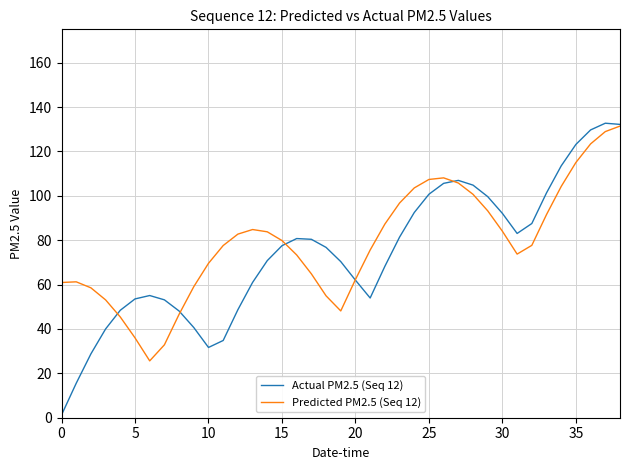

Which series has the largest range (max minus min)?

Actual PM2.5 (Seq 12)